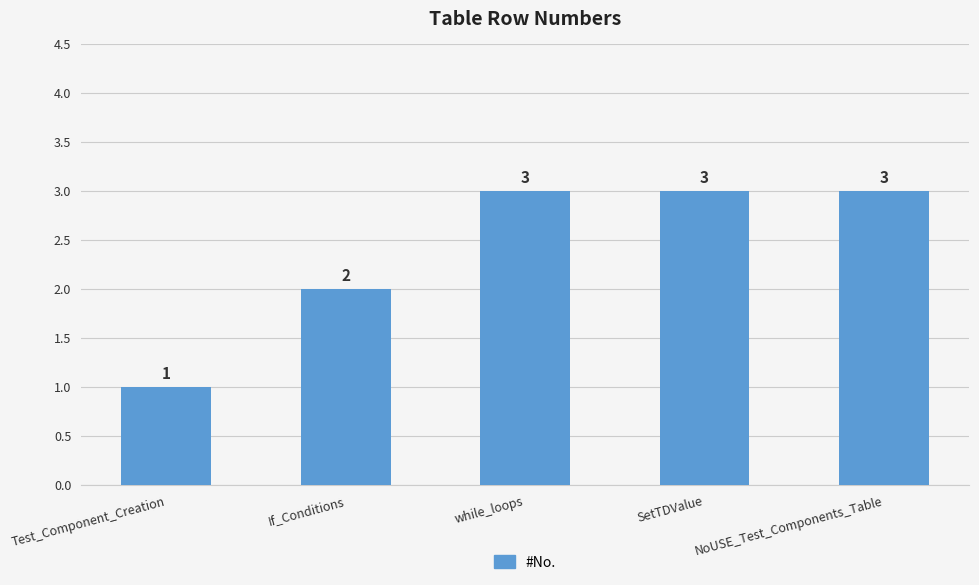

How many bars are there in total?

5